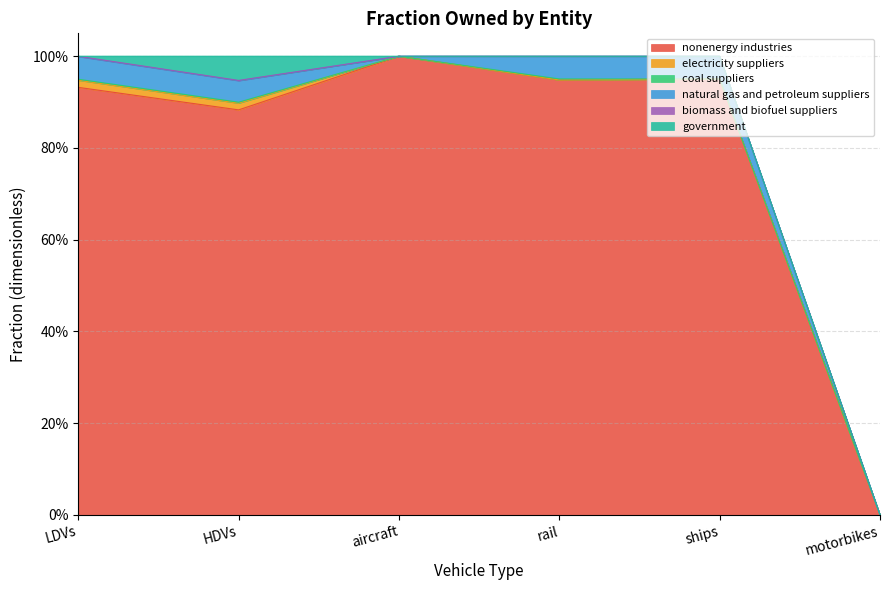

Which category has the highest value in the coal suppliers series?

LDVs